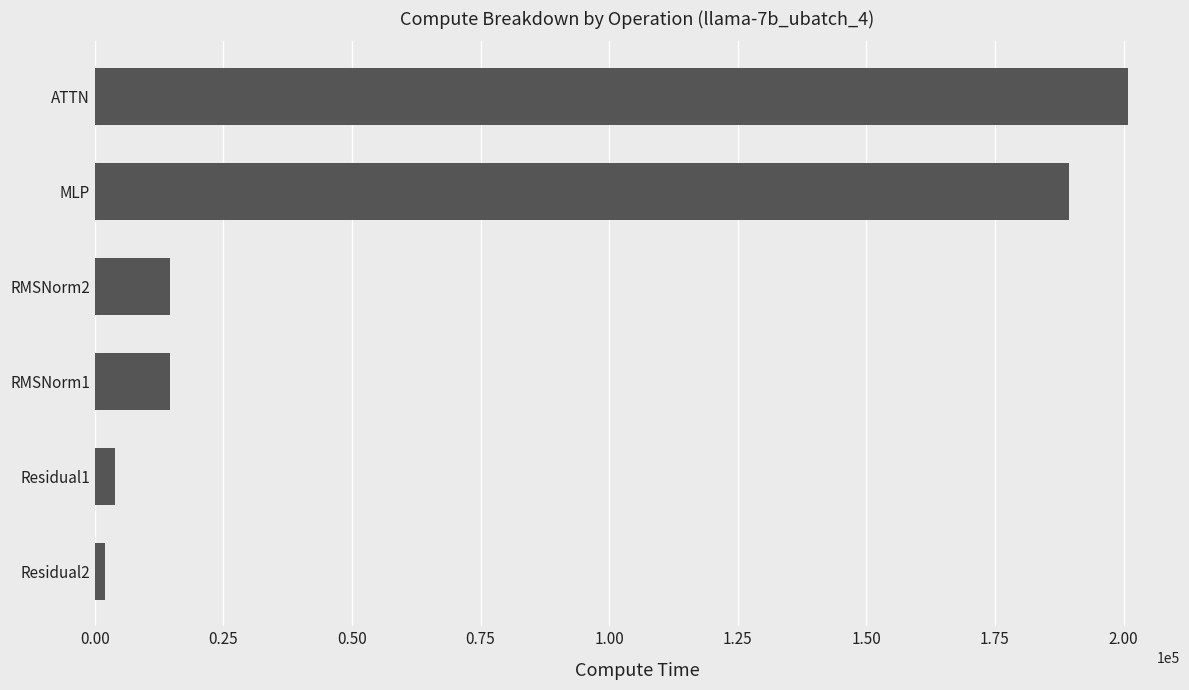

What is the sum of all values?

425304.6